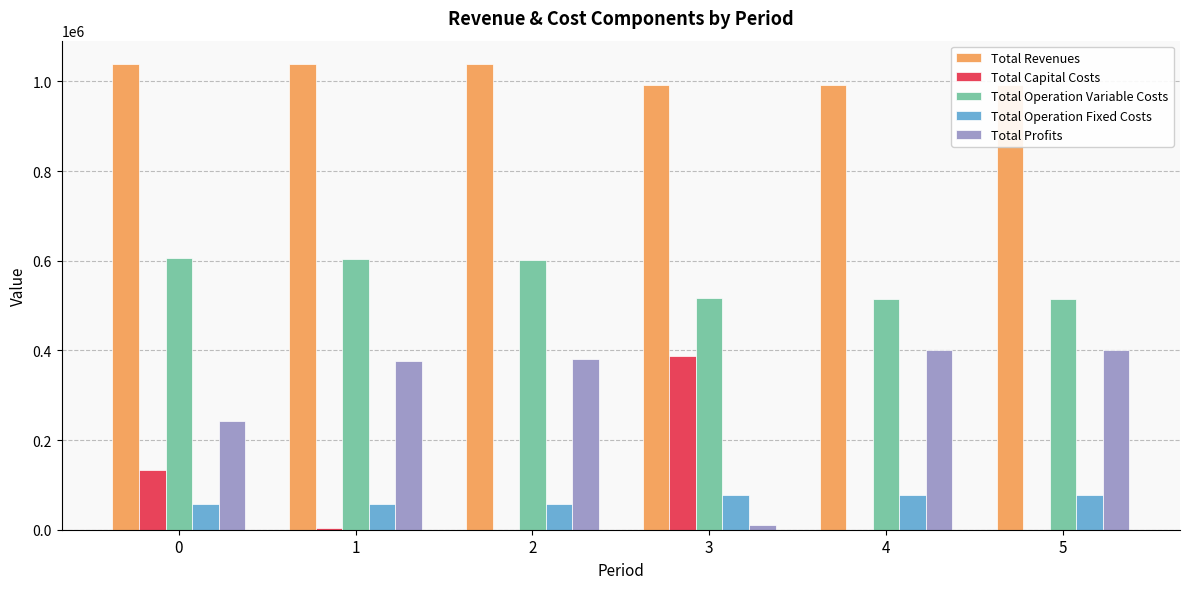

What is the sum of all Total Capital Costs values?

523232.0